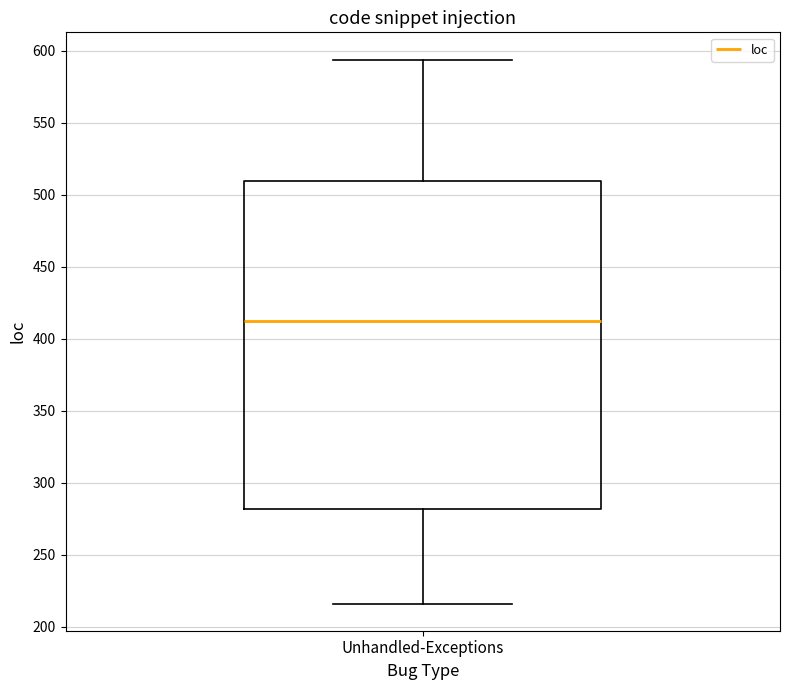

Read this box plot against the y-axis: the position of the median line, the range covered by the box, and the ends of both whiskers. The values are not printed on the chart, so give them approximately, as read against the axis.

median 415, box 280 to 510, whiskers 215 to 595